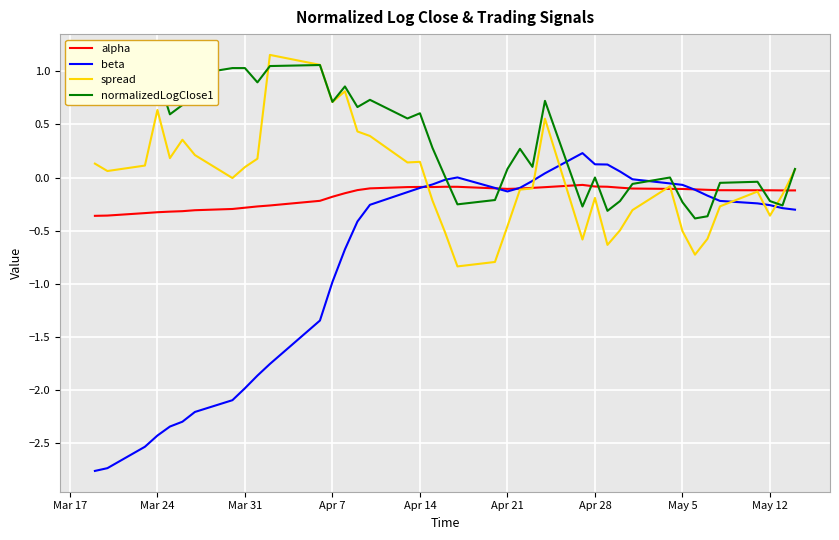

How many lines are shown in the chart?

4